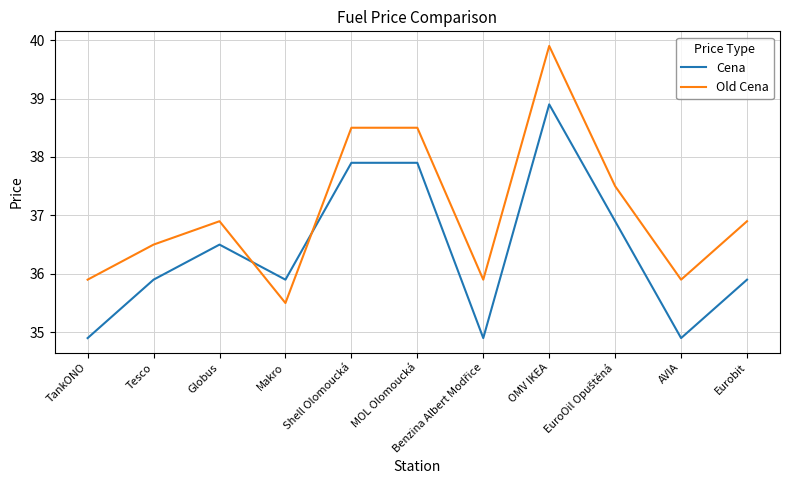

Does the chart display data point markers on the line(s)?

No